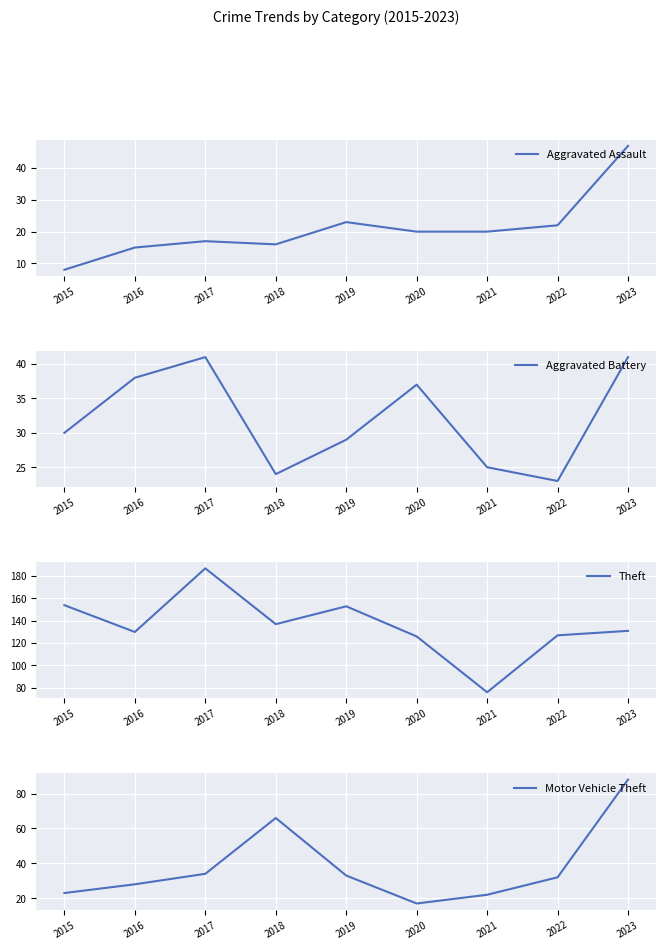

What is the difference between the Theft values at 2022 and 2021?

51